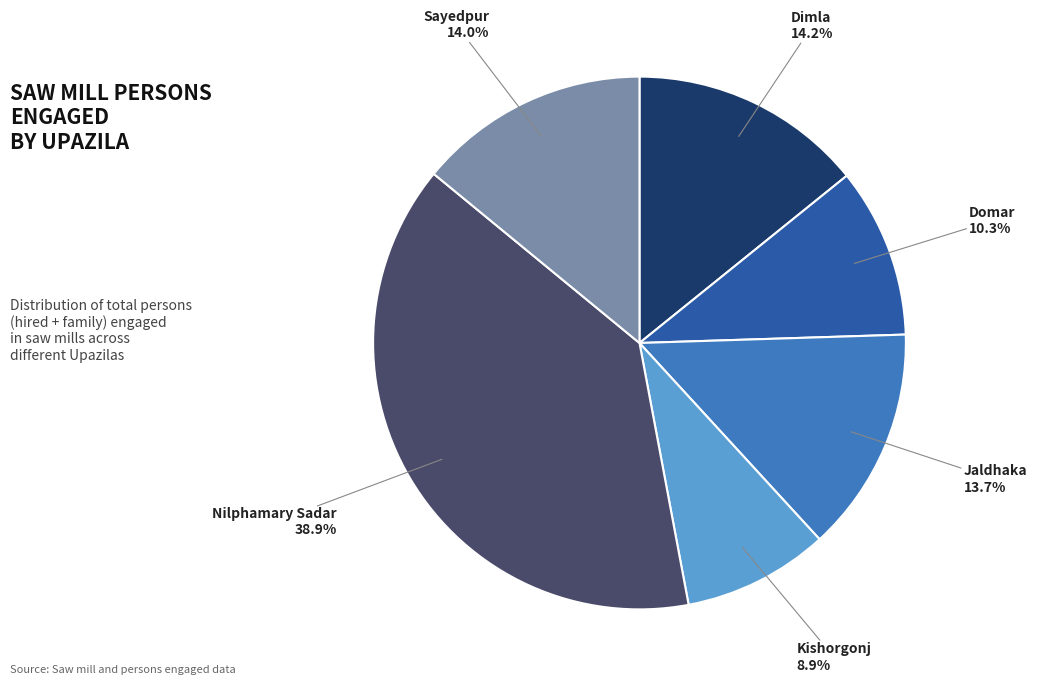

Is there any slice that represents more than half of the pie?

No